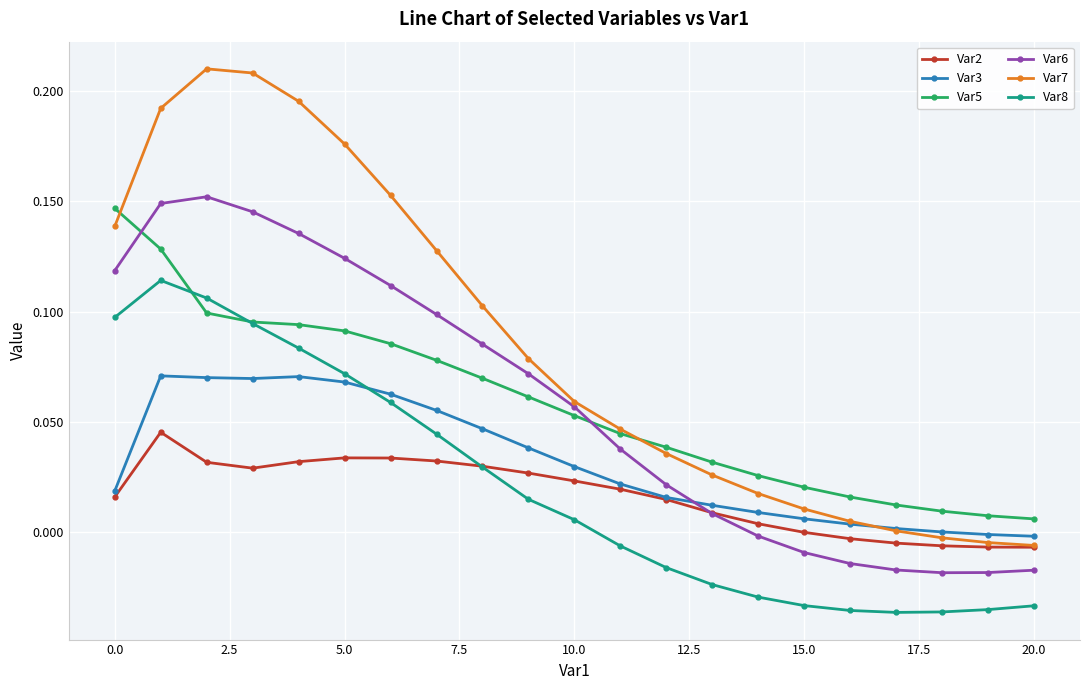

How many values in the Var6 series are below 0?

7